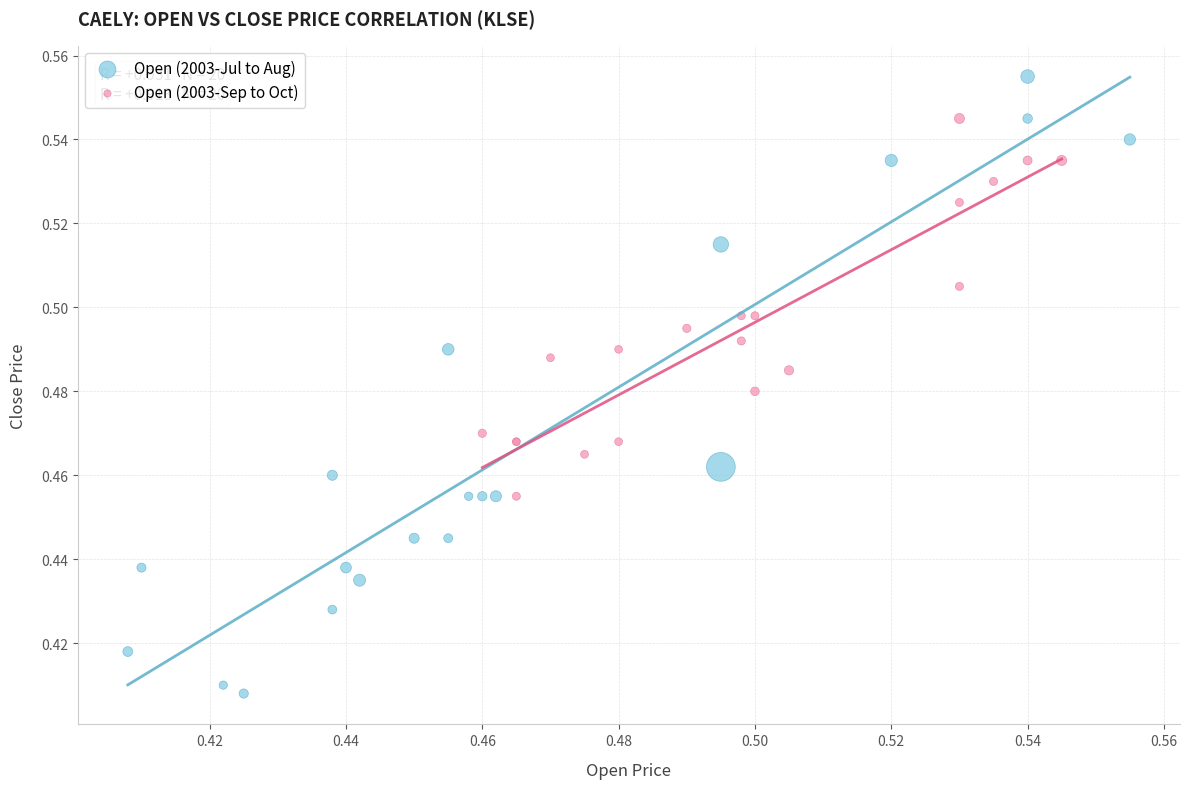

Which series has the widest spread of Y values?

Open (2003-Jul to Aug)